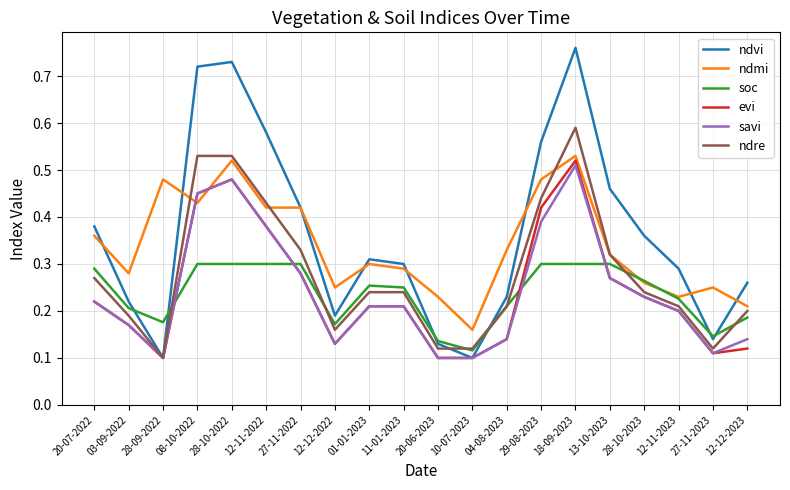

What is the total value across all series at 03-09-2022?

1.2